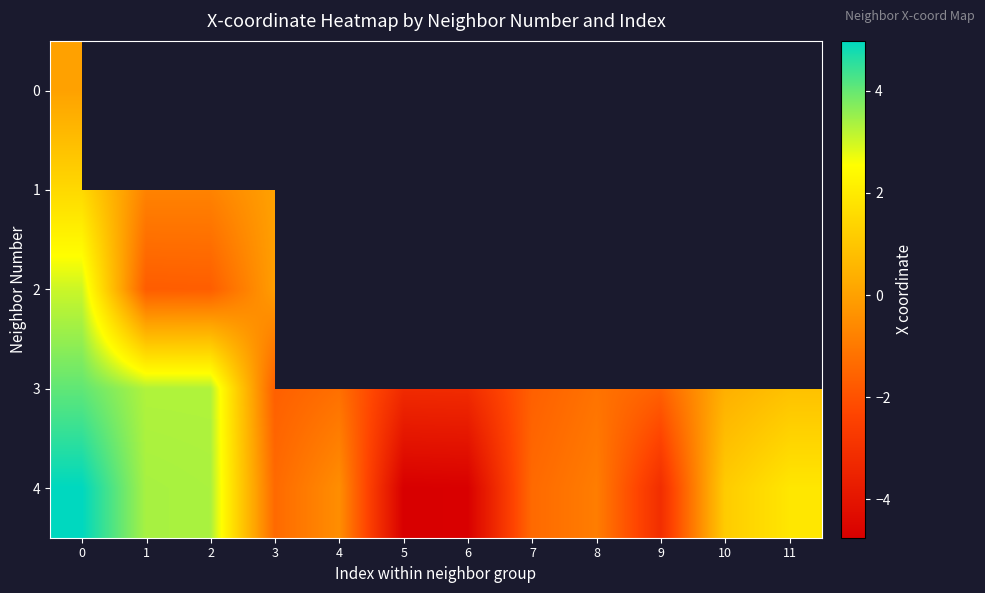

What is the minimum value shown in the chart?

-4.7